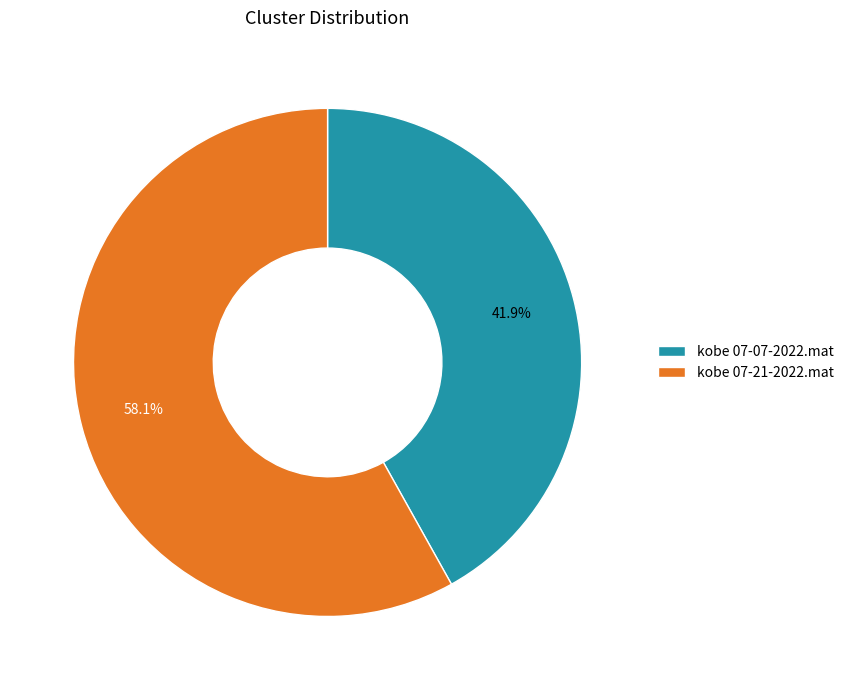

Which has a higher value, kobe 07-21-2022.mat or kobe 07-07-2022.mat?

kobe 07-21-2022.mat